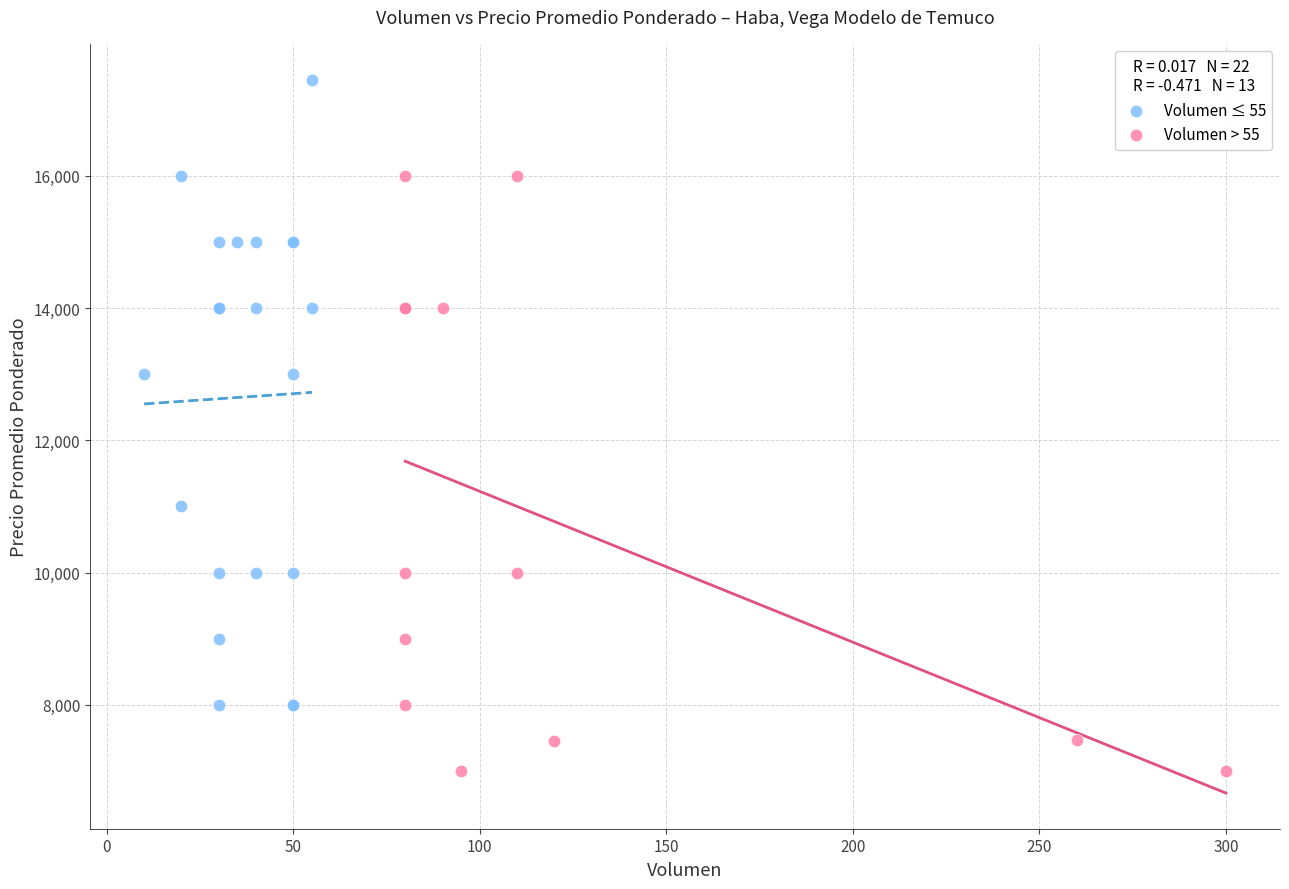

Which series reaches the maximum Y coordinate?

Volumen ≤ 55